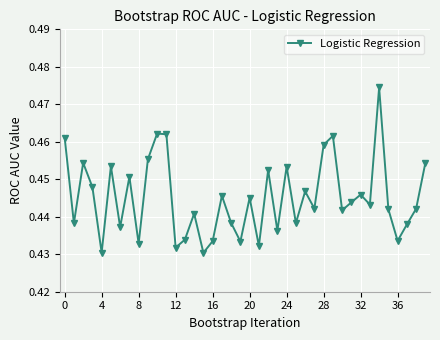

What is the sum of all values?

17.8